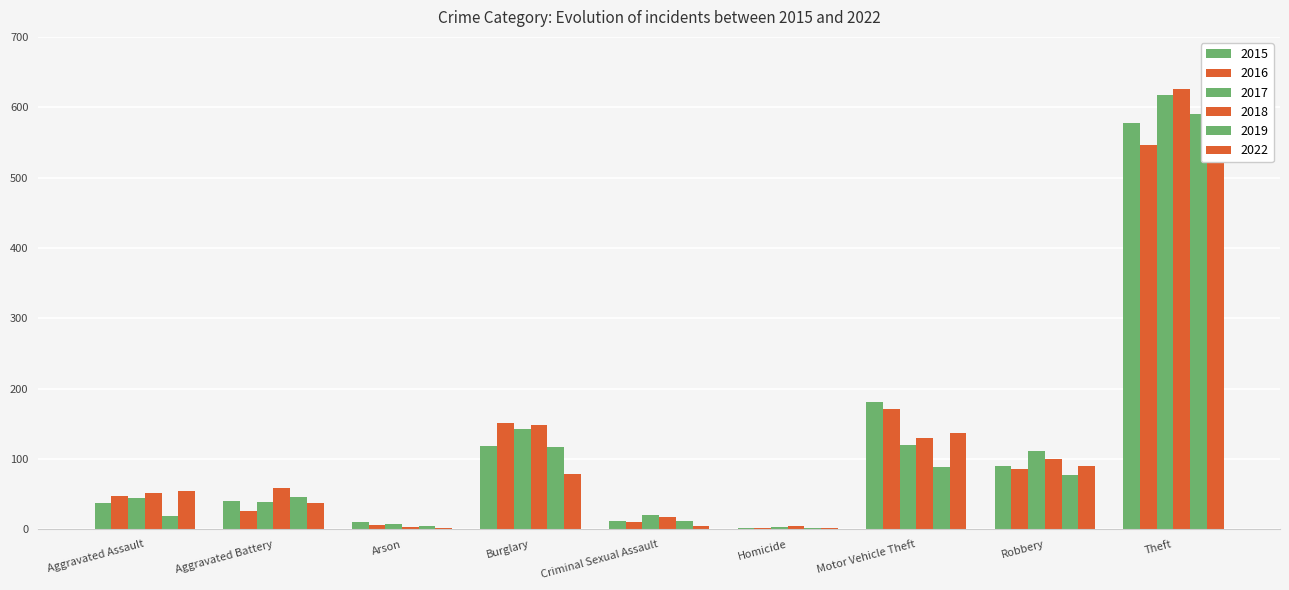

Does the chart contain any negative values?

No